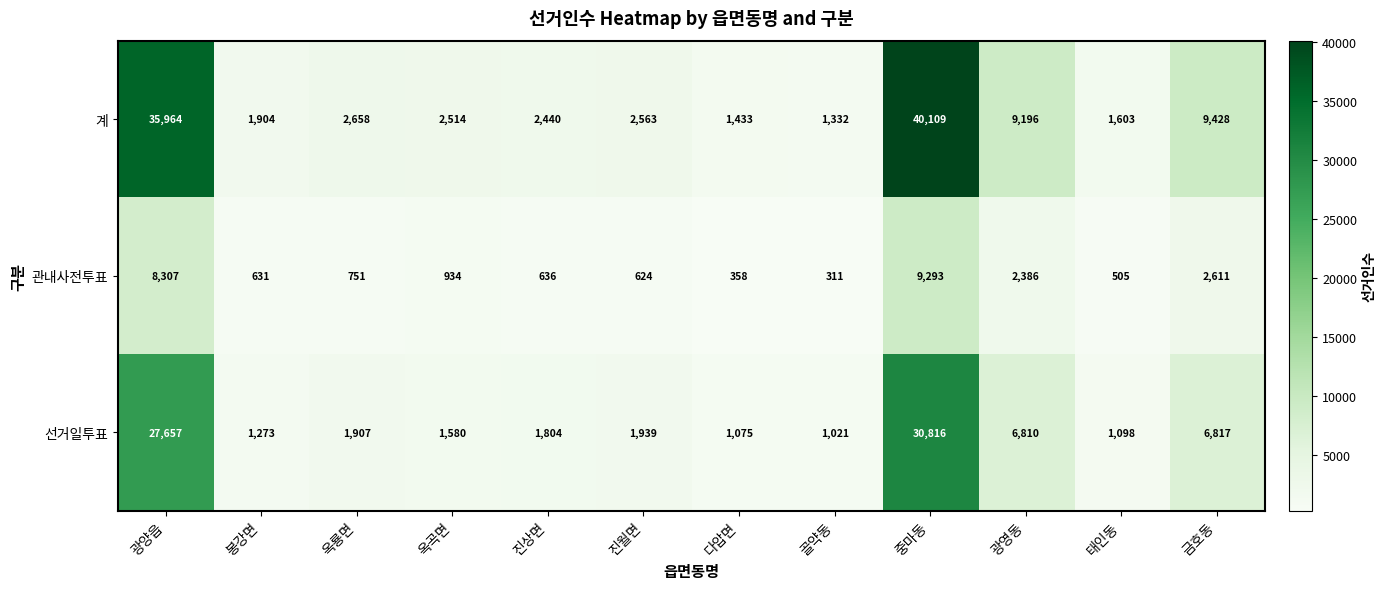

Which series has the largest range (max minus min)?

계